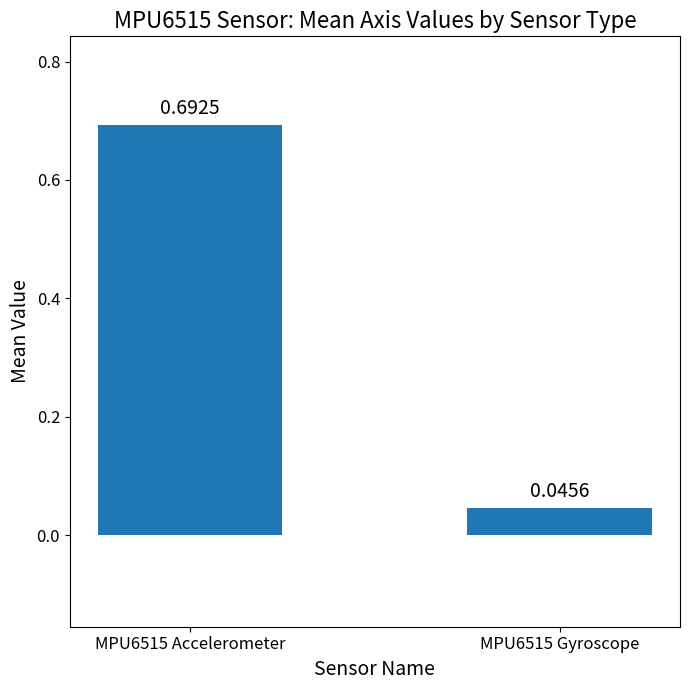

How many categories are shown in the chart?

2